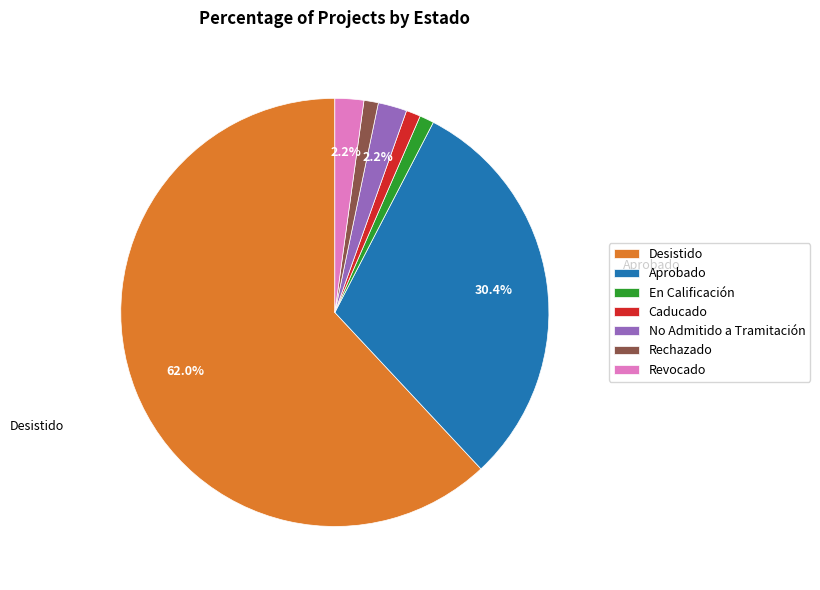

What percentage is the Desistido slice, to the nearest percent?

62%